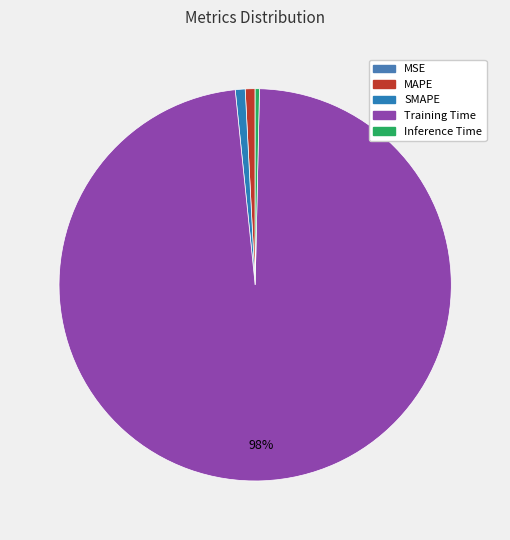

Which slice is the largest?

Training Time